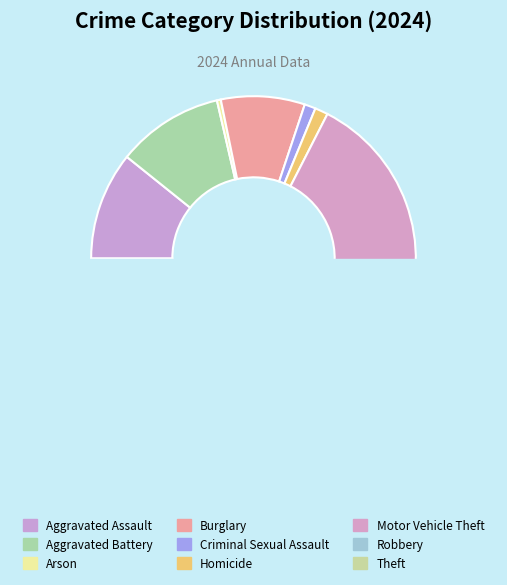

Approximately how many times larger is the value at Aggravated Assault compared to Motor Vehicle Theft?

0.5